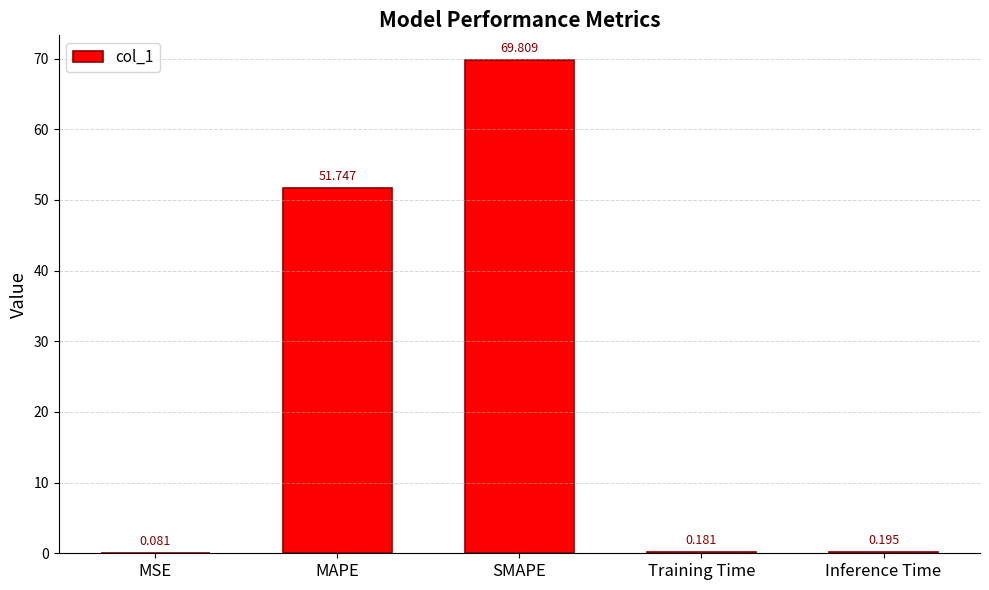

At which label is the value closest to 34?

MAPE